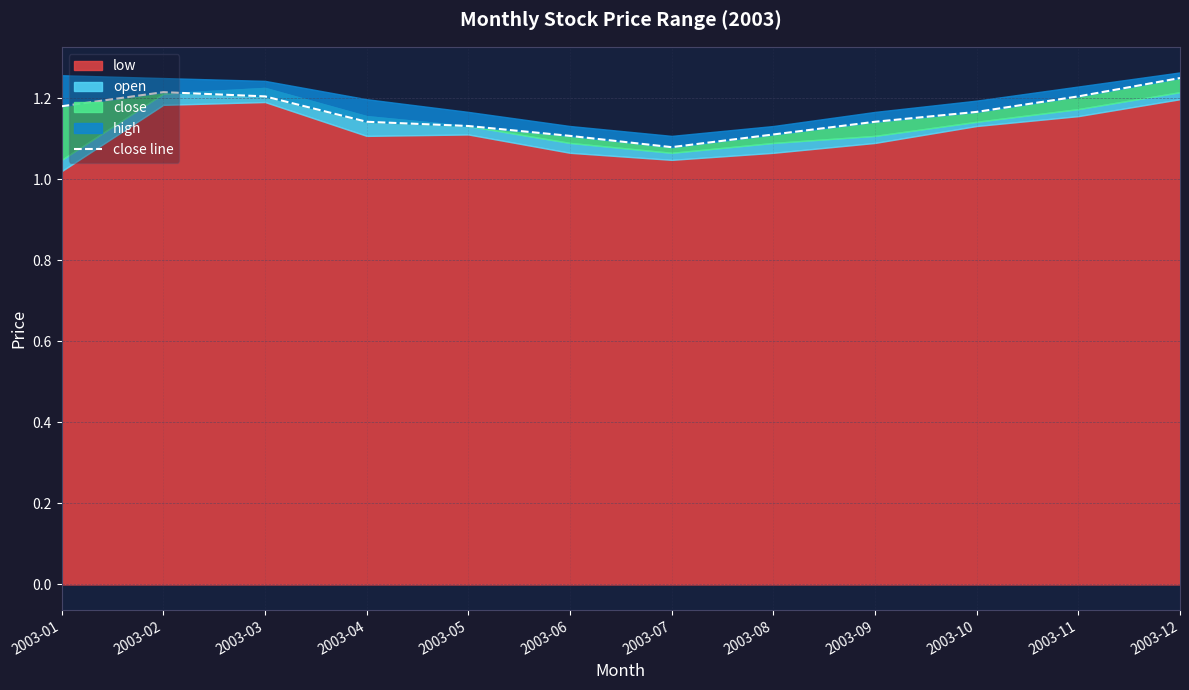

What is the value of the 9th point from the left?

1.1